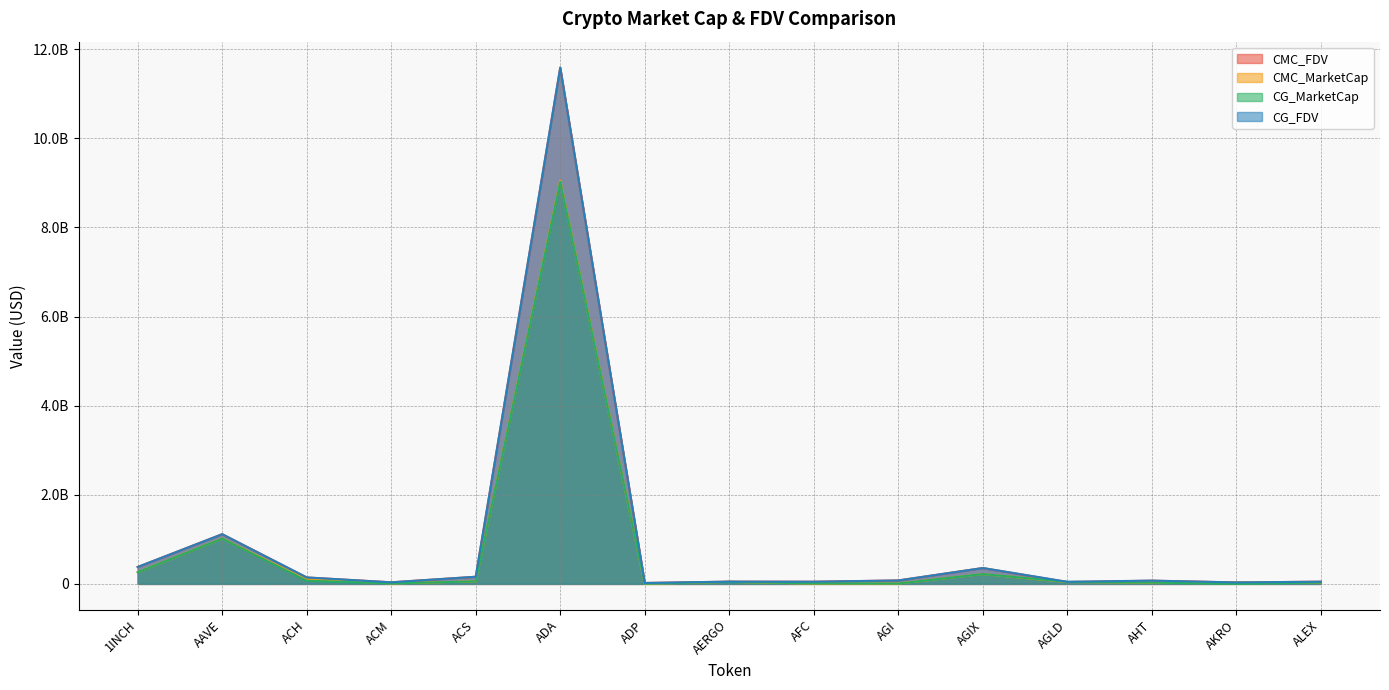

List the labels in order of CMC_FDV value, smallest first.

ADP, AKRO, ACM, AGLD, AFC, ALEX, AERGO, AHT, AGI, ACH, ACS, AGIX, 1INCH, AAVE, ADA